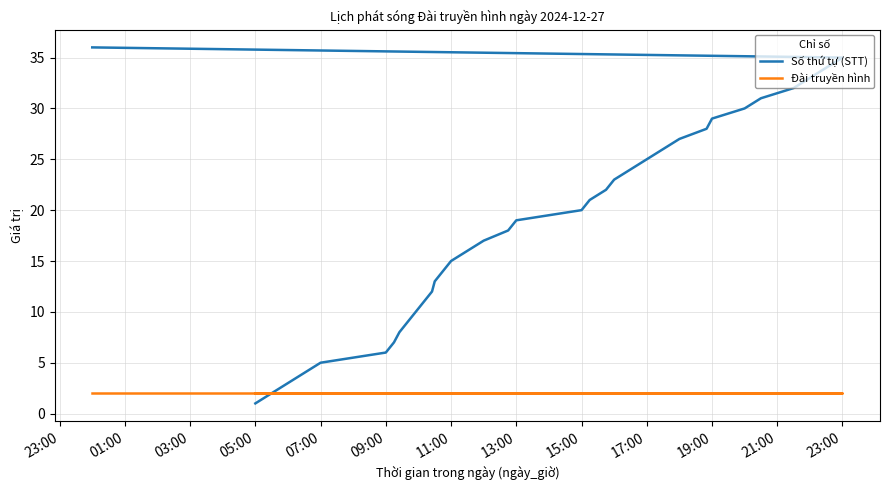

How many series are shown in this chart?

2